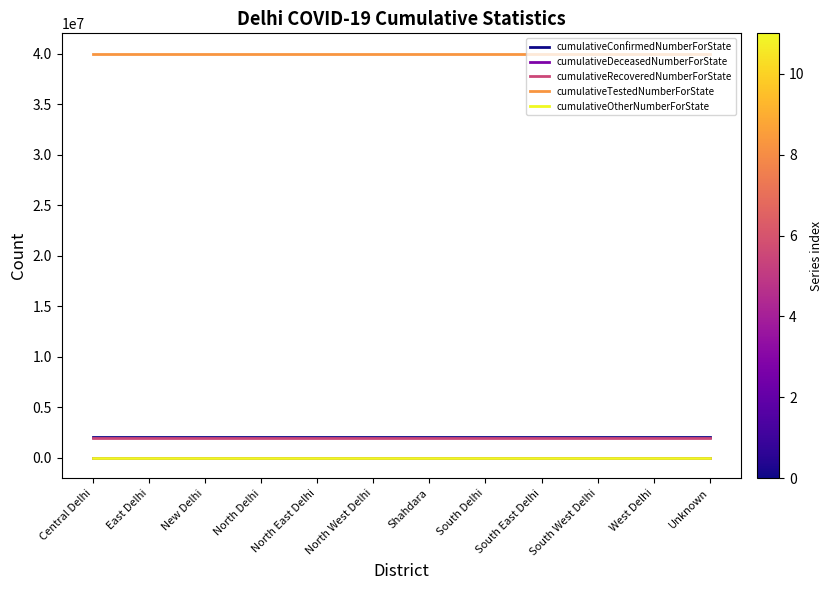

The cumulativeTestedNumberForState series shows 66754785 at Central Delhi. True or false?

False